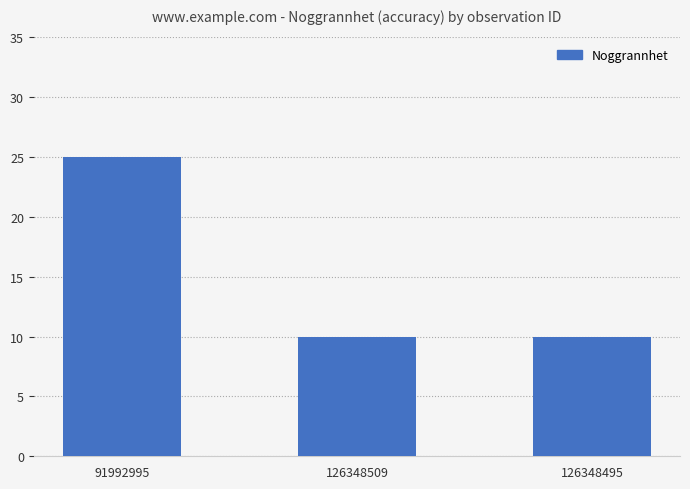

Reading right to left, extract all data points from this chart.

10	10	25